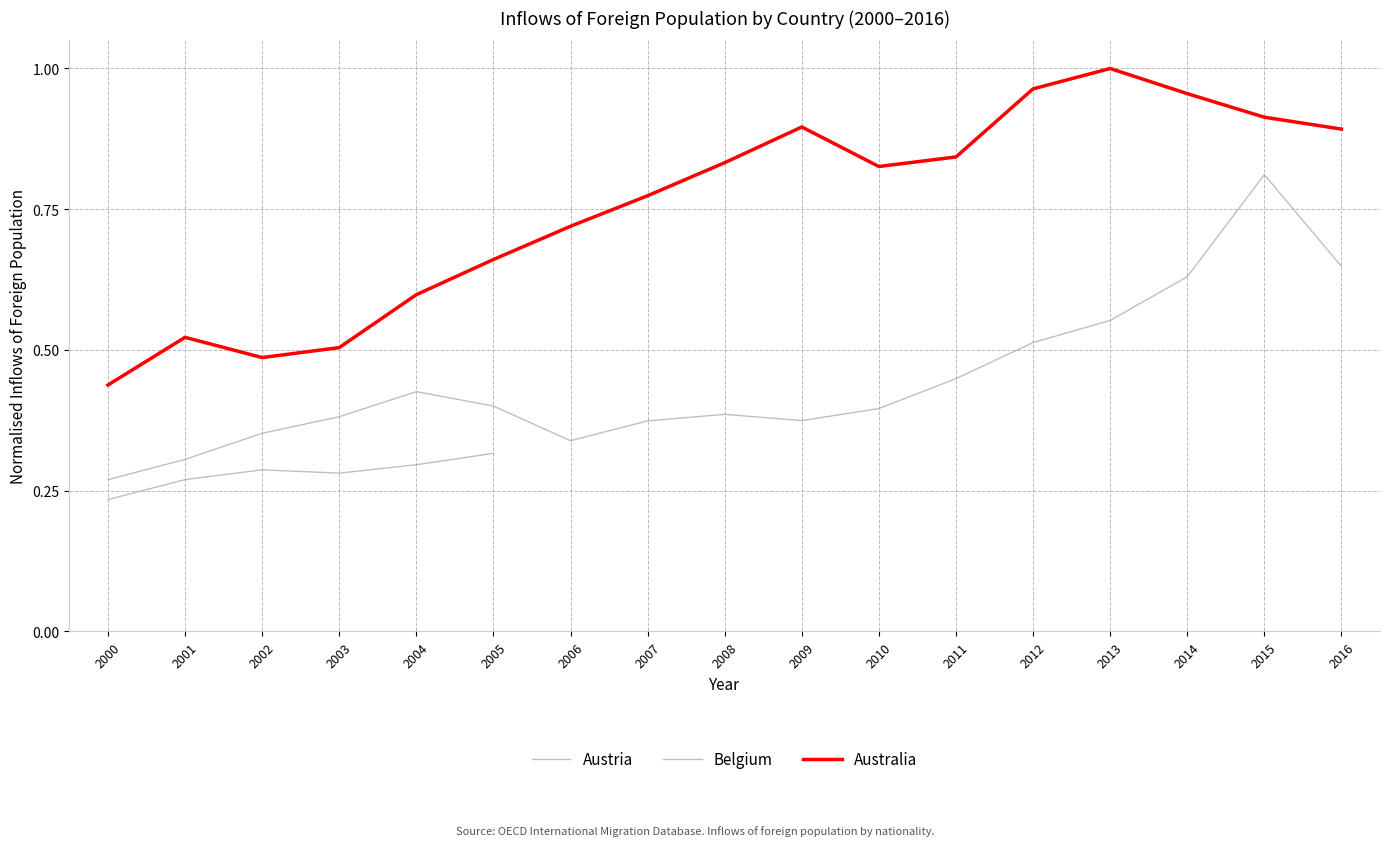

Which has a higher value, 2016 or 2001?

2016